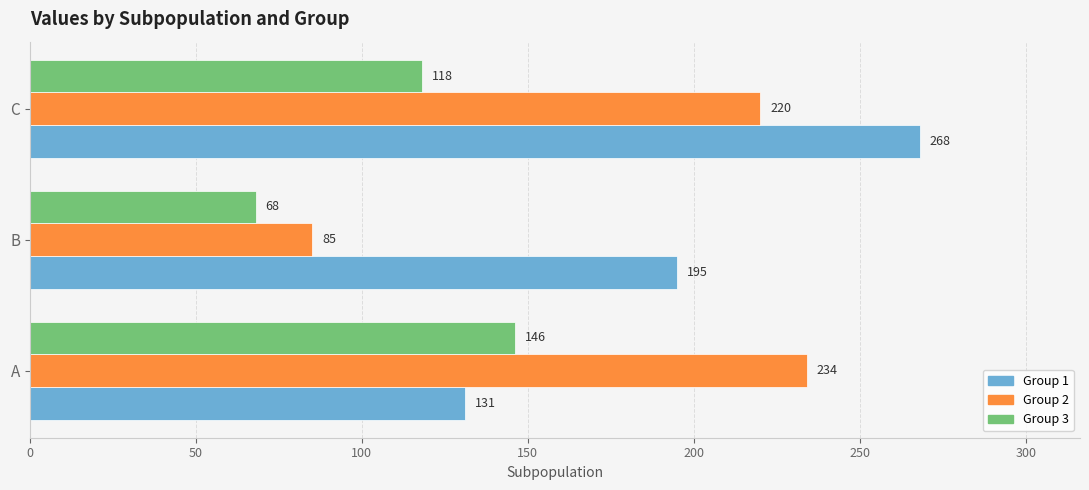

What is the difference between the highest and lowest values at A?

103